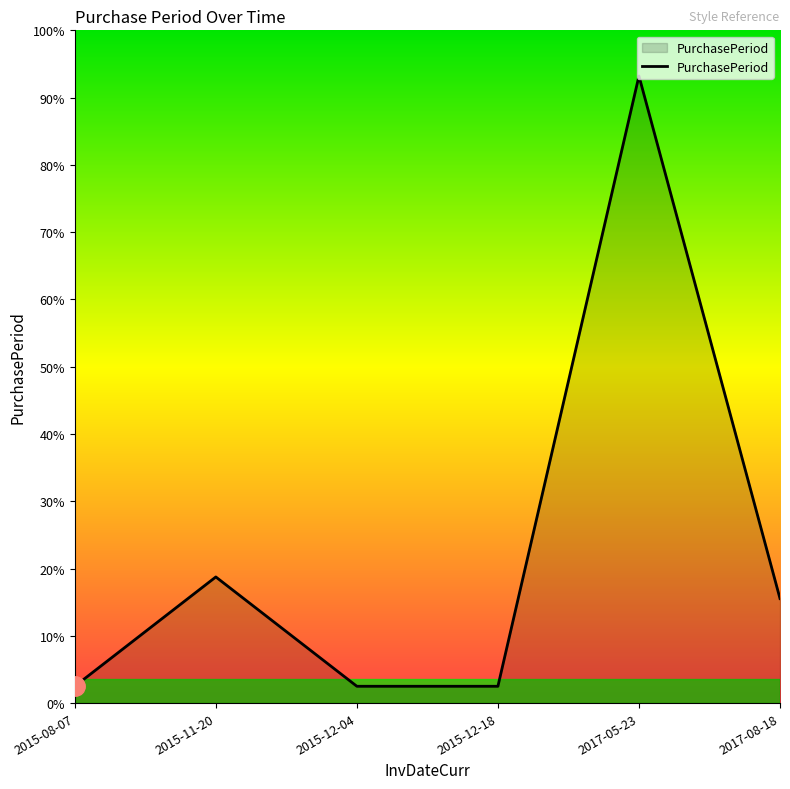

Does the chart have visible grid lines?

No